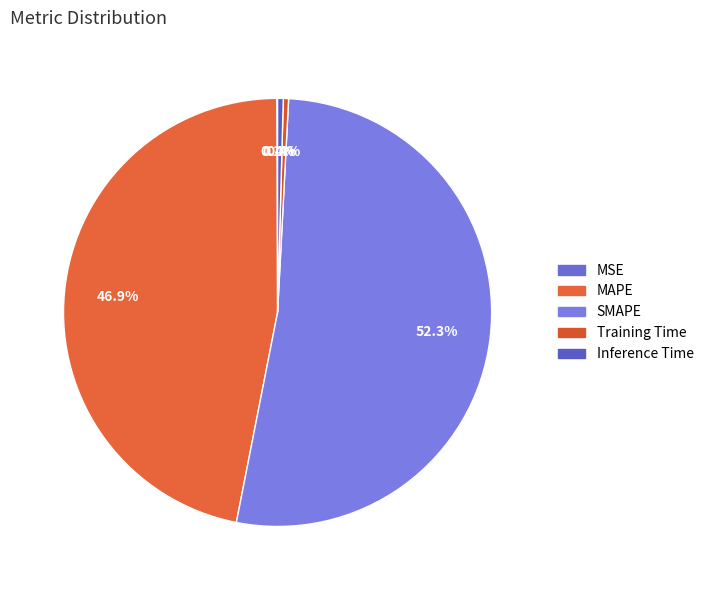

What is the change in value from MAPE to Training Time?

-20.5